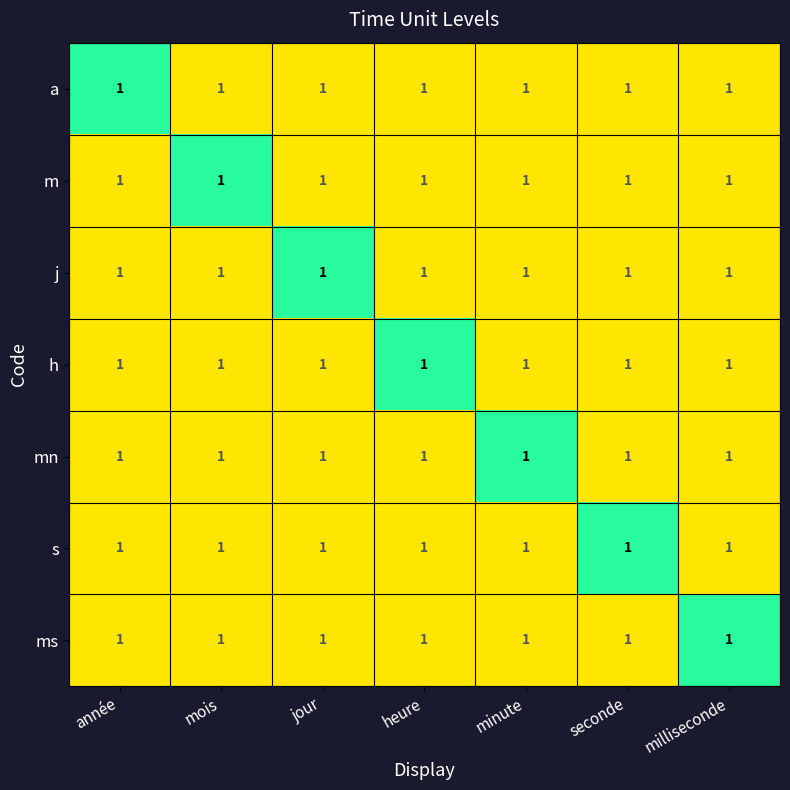

Which category has the highest value across all series?

année